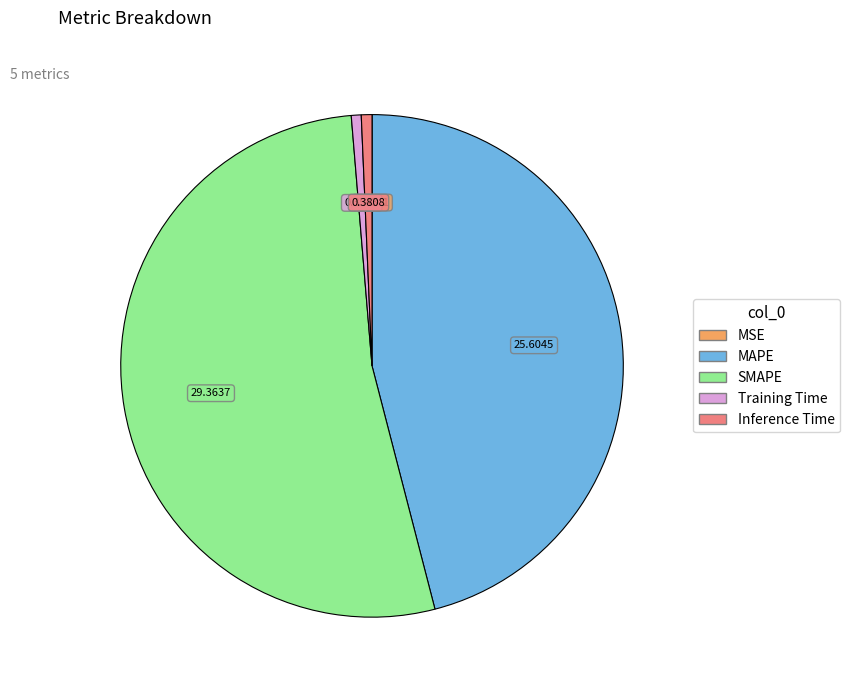

Combined, do MAPE and Training Time account for over 50%?

No